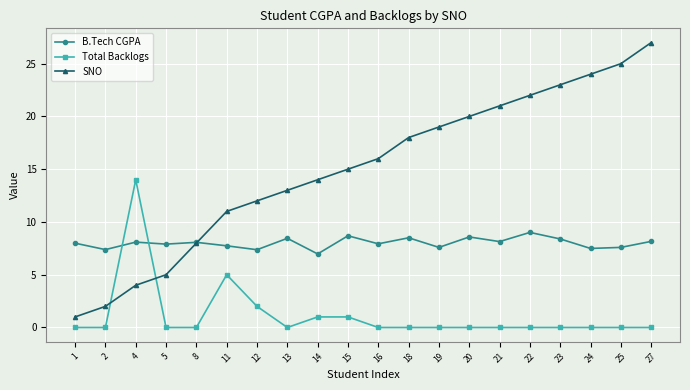

At 22, list the series in order from smallest to largest.

Total Backlogs, B.Tech CGPA, SNO